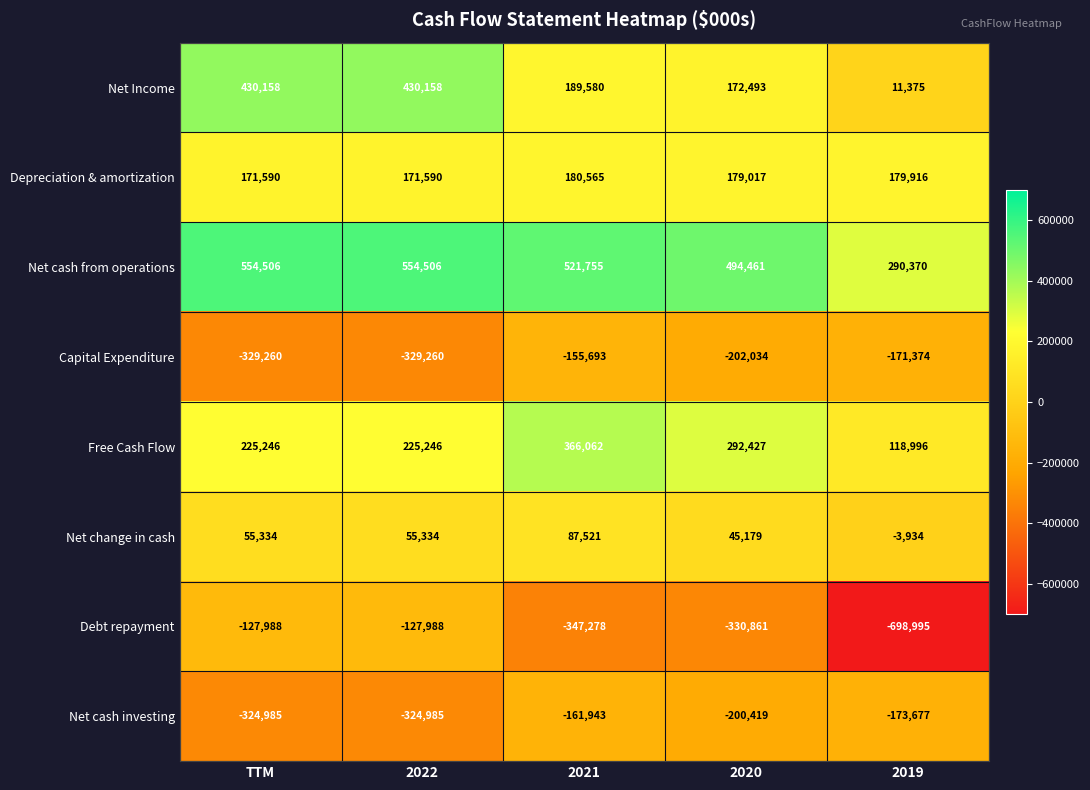

Rank the series at 2019 from lowest to highest value.

Debt repayment, Net cash investing, Capital Expenditure, Net change in cash, Net Income, Free Cash Flow, Depreciation & amortization, Net cash from operations